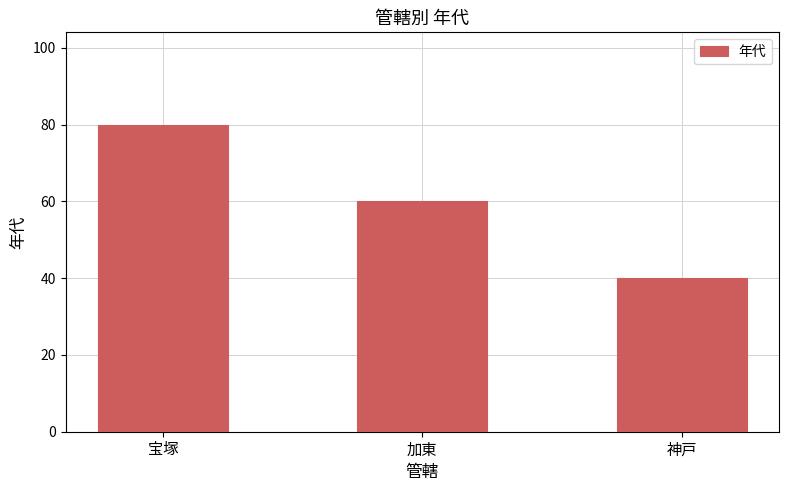

What is the label of the 3rd bar from the right?

宝塚